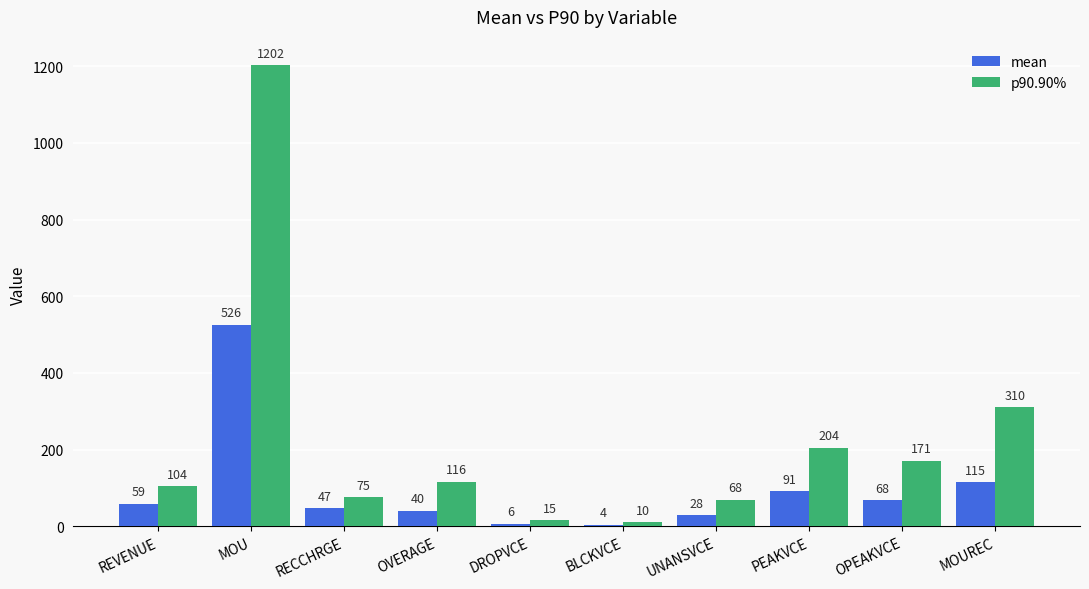

How many values in the mean series exceed 58?

5